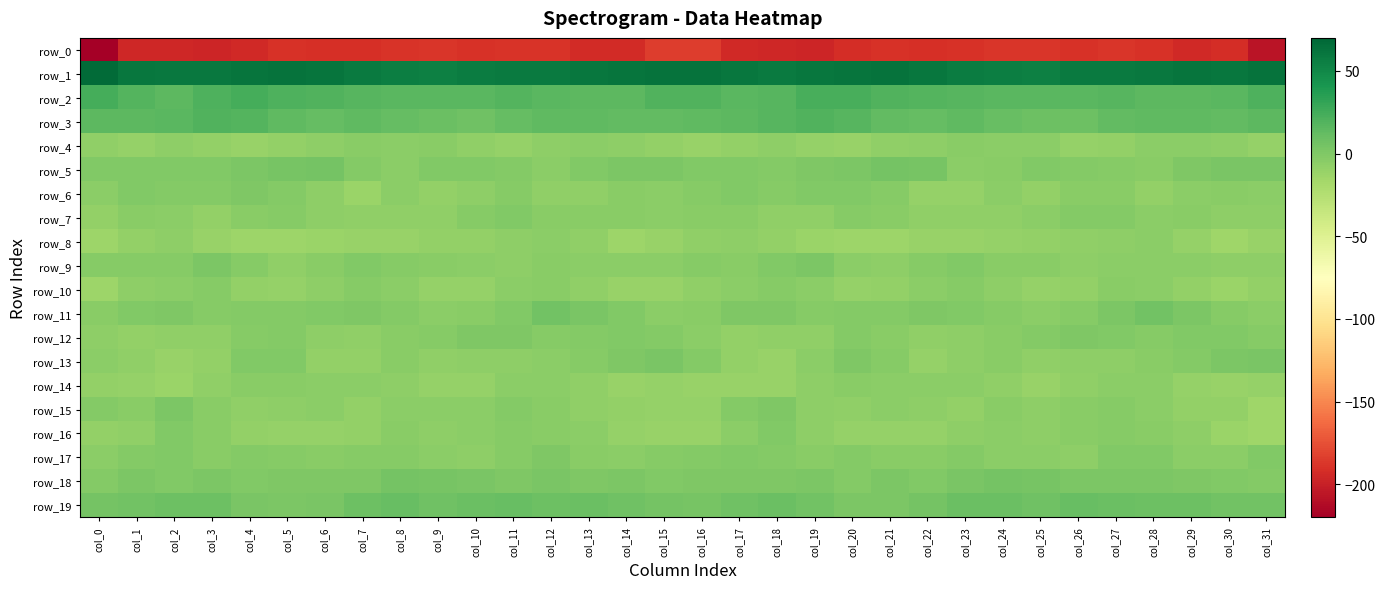

At which category is the sum across all series the highest?

col_27